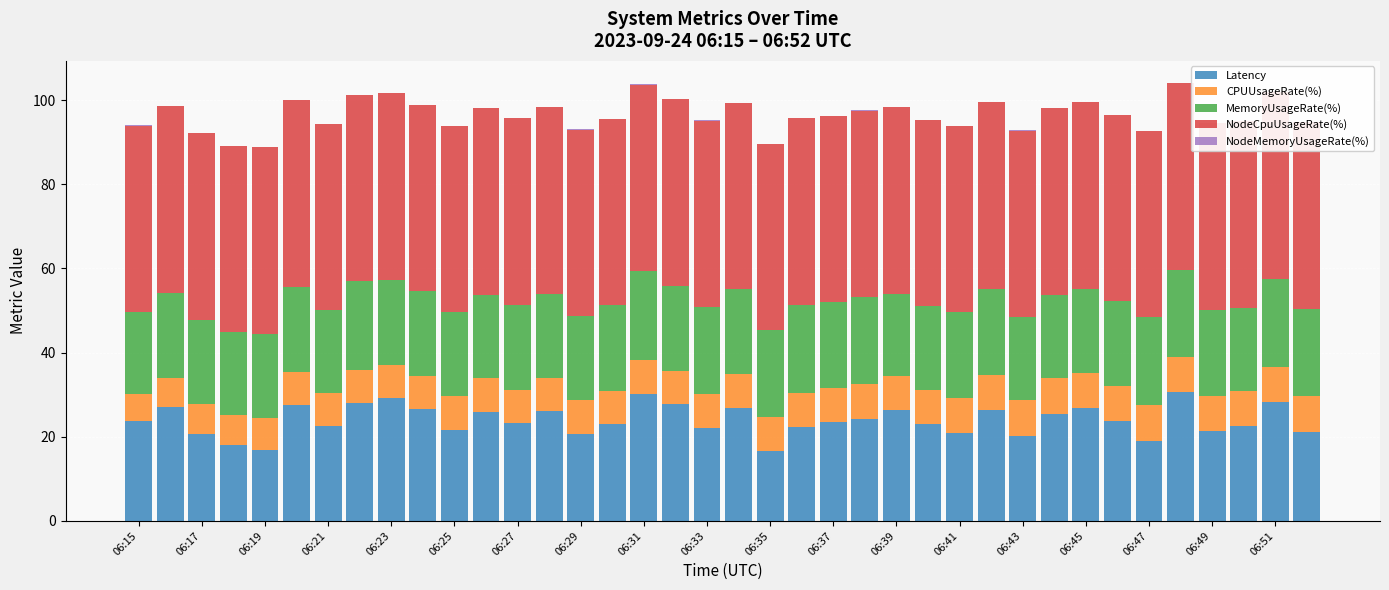

What is the highest value of the Latency series?

30.6